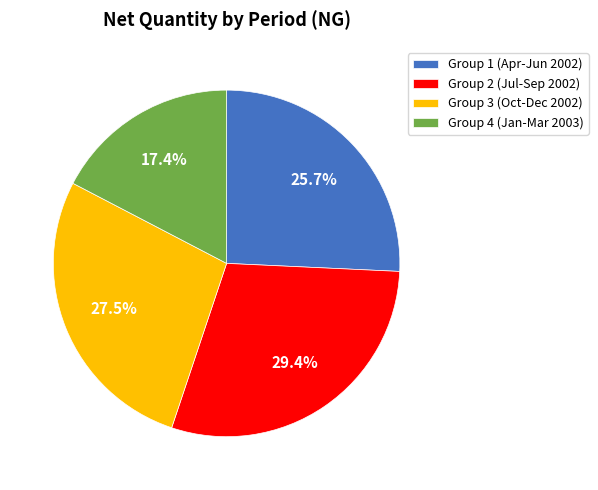

Which slice is the smallest?

Group 4 (Jan-Mar 2003)